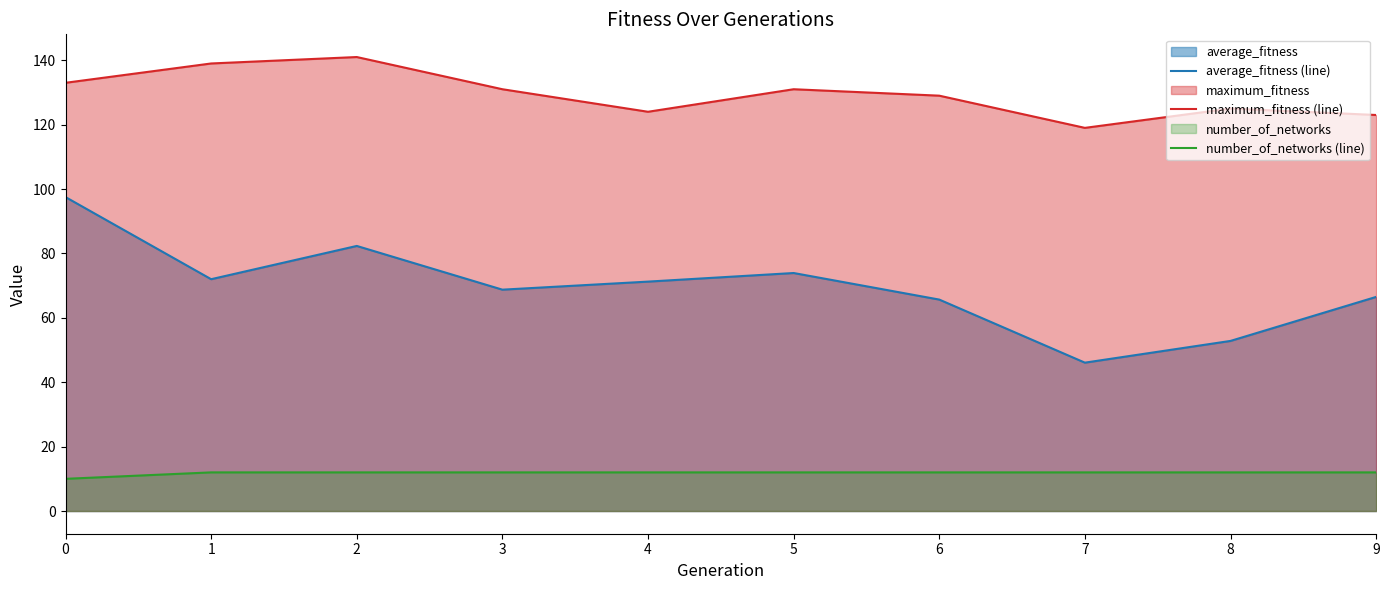

In maximum_fitness (line), how many points are lower than both neighbors (excluding endpoints)?

2